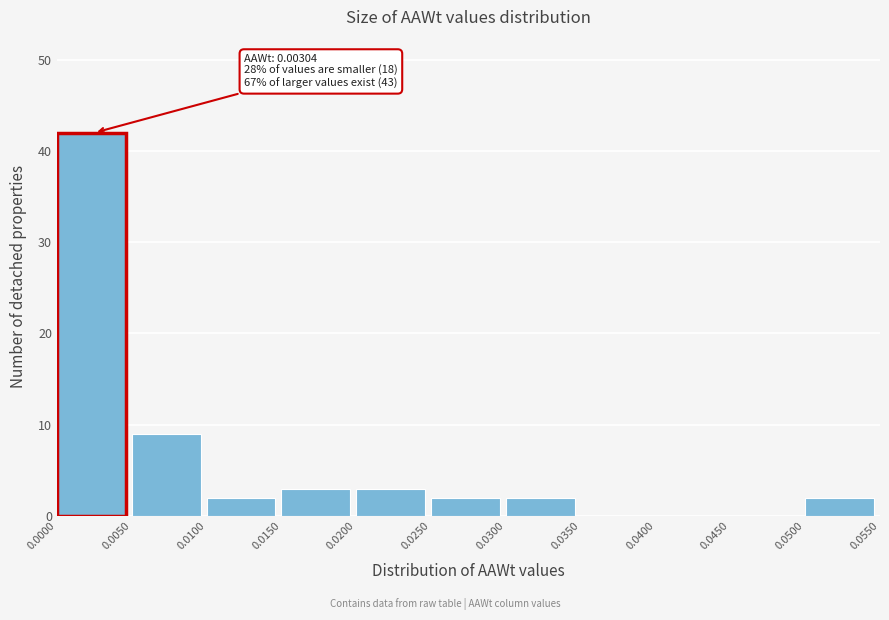

Which range on the x-axis has the tallest bar?

0.0000 to 0.0050